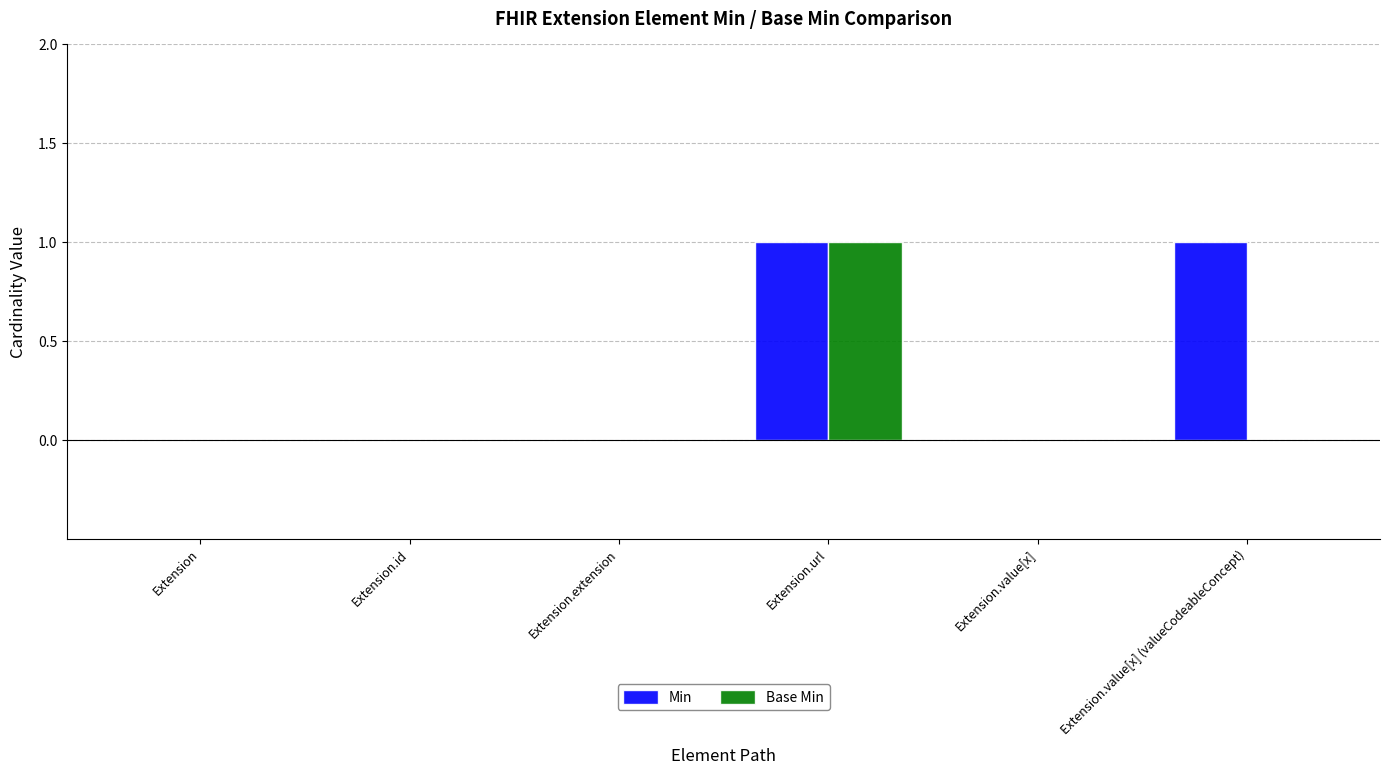

The Base Min series shows 0 at Extension.value[x]. True or false?

True